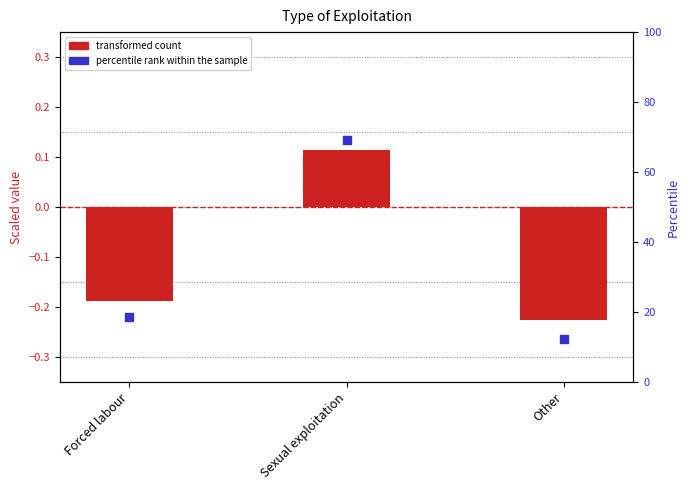

Is the value of transformed count at Sexual exploitation greater than the value of percentile rank within the sample at Sexual exploitation?

No